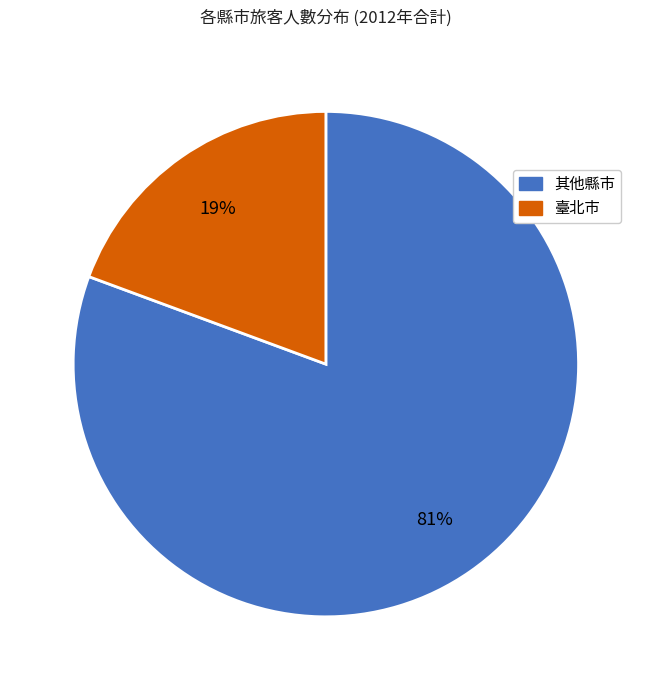

Does any single category account for the majority?

Yes